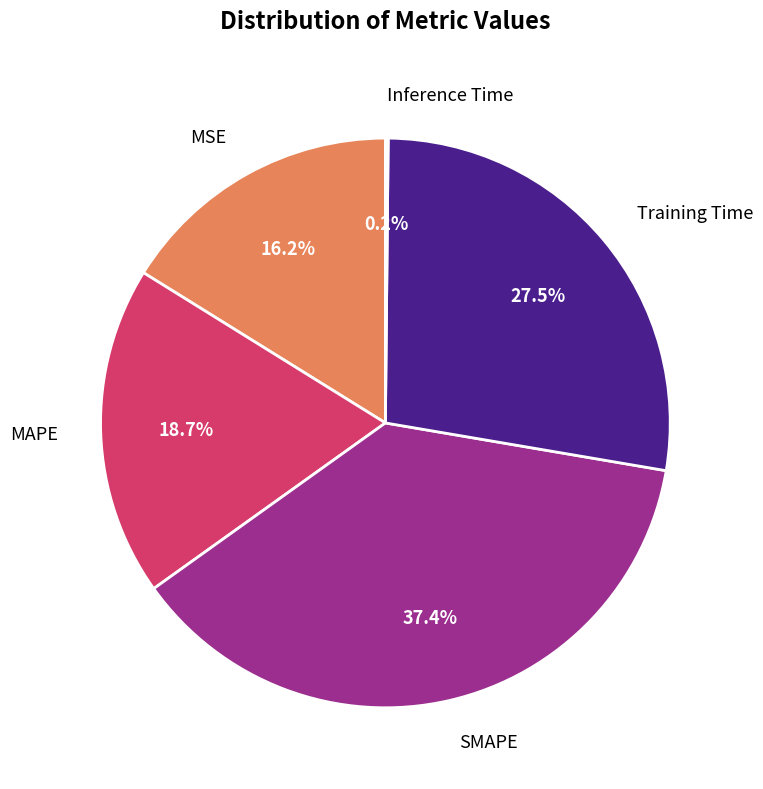

To the nearest percent, what portion does SMAPE represent?

37%